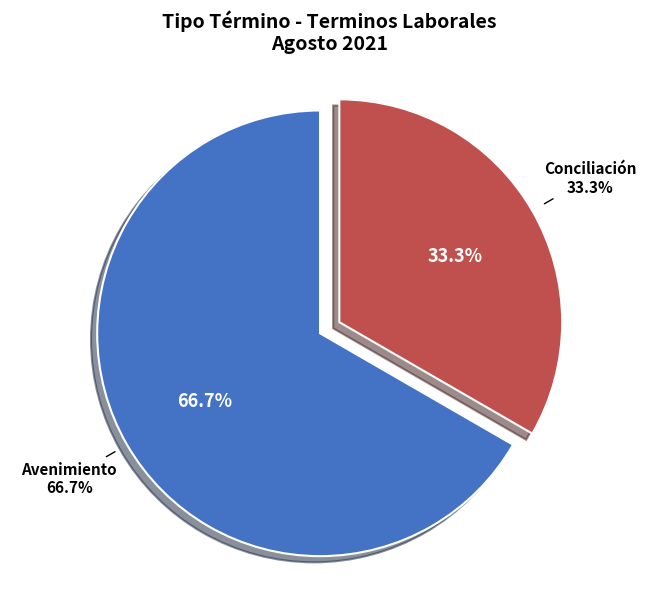

Do Conciliación and Avenimiento together represent more than half of the pie?

Yes